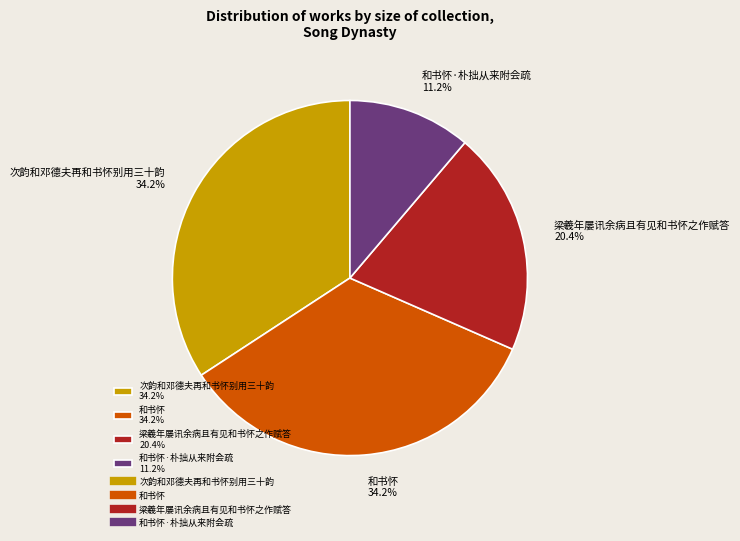

How many segments does this pie chart have?

4